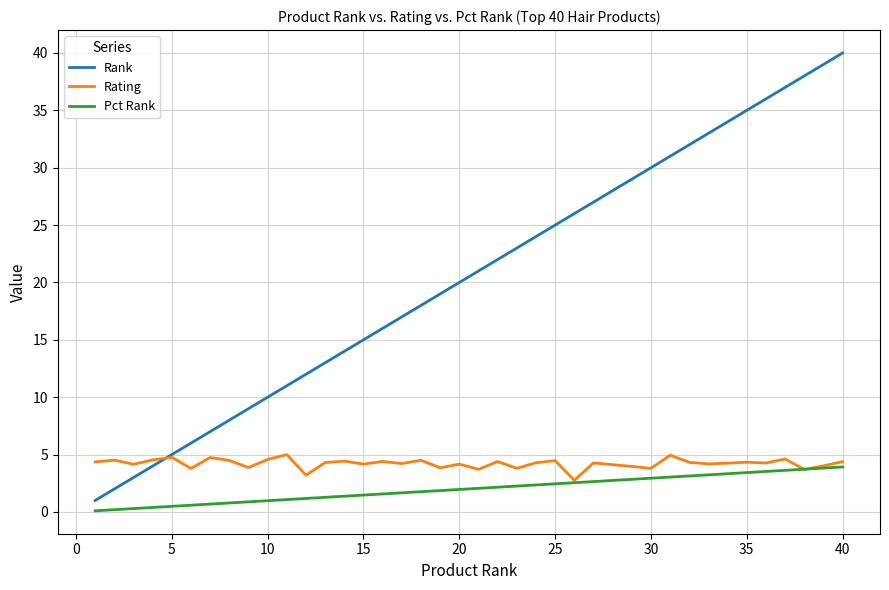

What is the difference between the maximum and minimum values in the Pct Rank series?

3.8